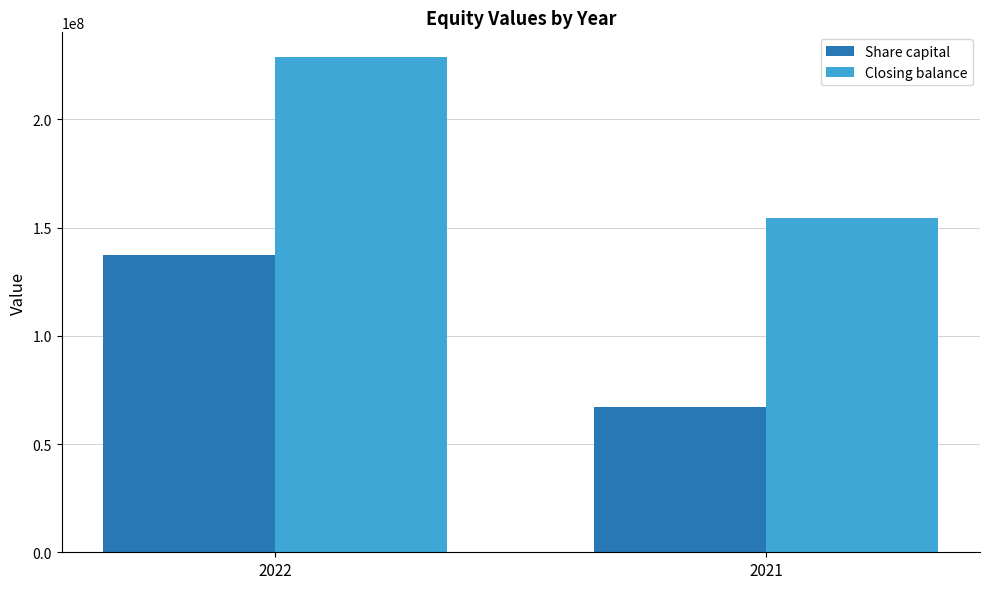

What is the value of the Share capital bar at the 2nd from the left?

67202940